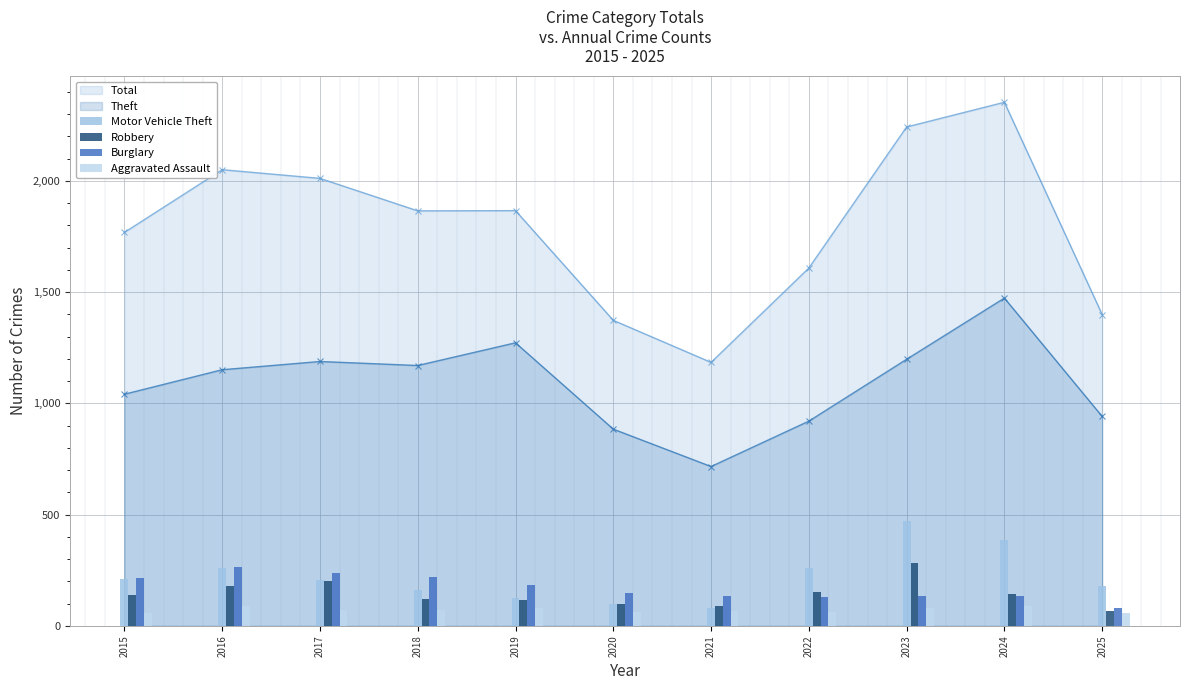

Are the bars grouped side by side (vs. stacked)?

Yes